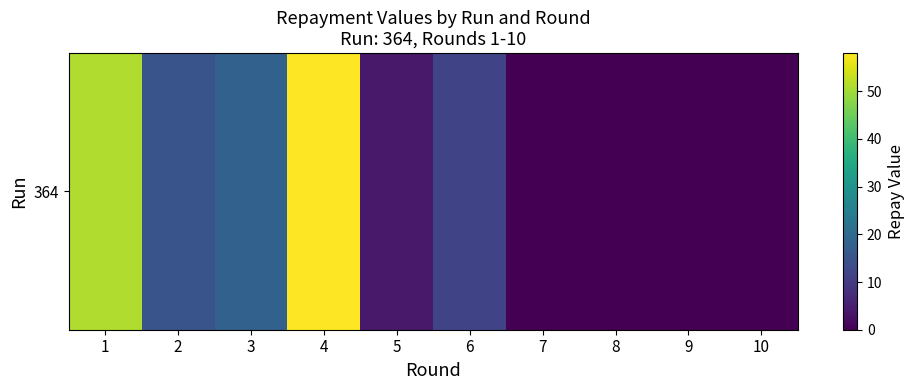

What is the difference between the values at 10 and 6?

12